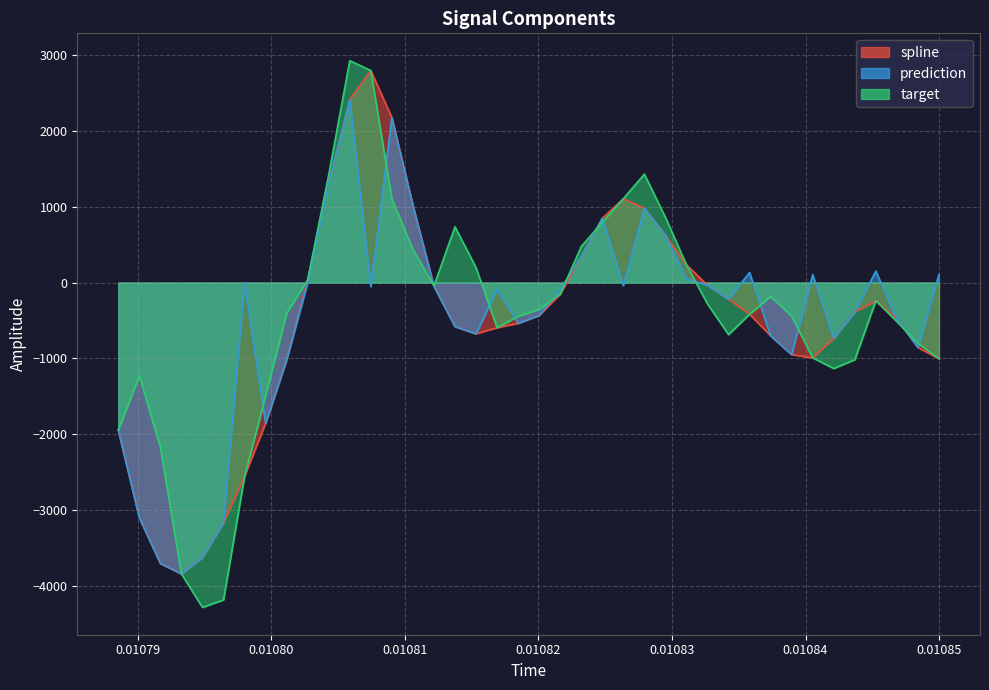

What is the greatest value displayed?

2924.6